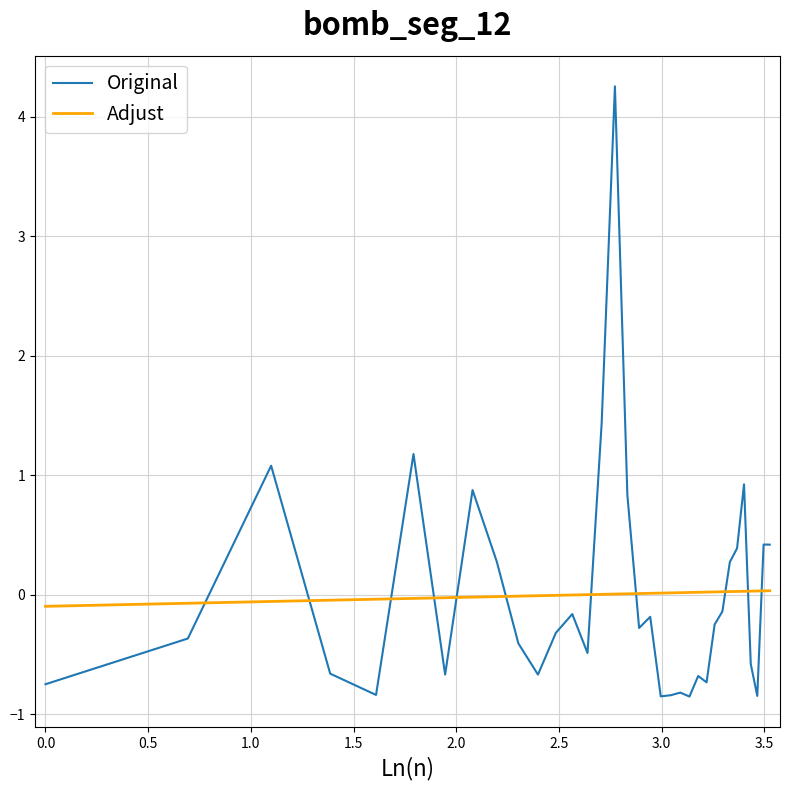

What are all the series names shown in the legend?

Original, Adjust